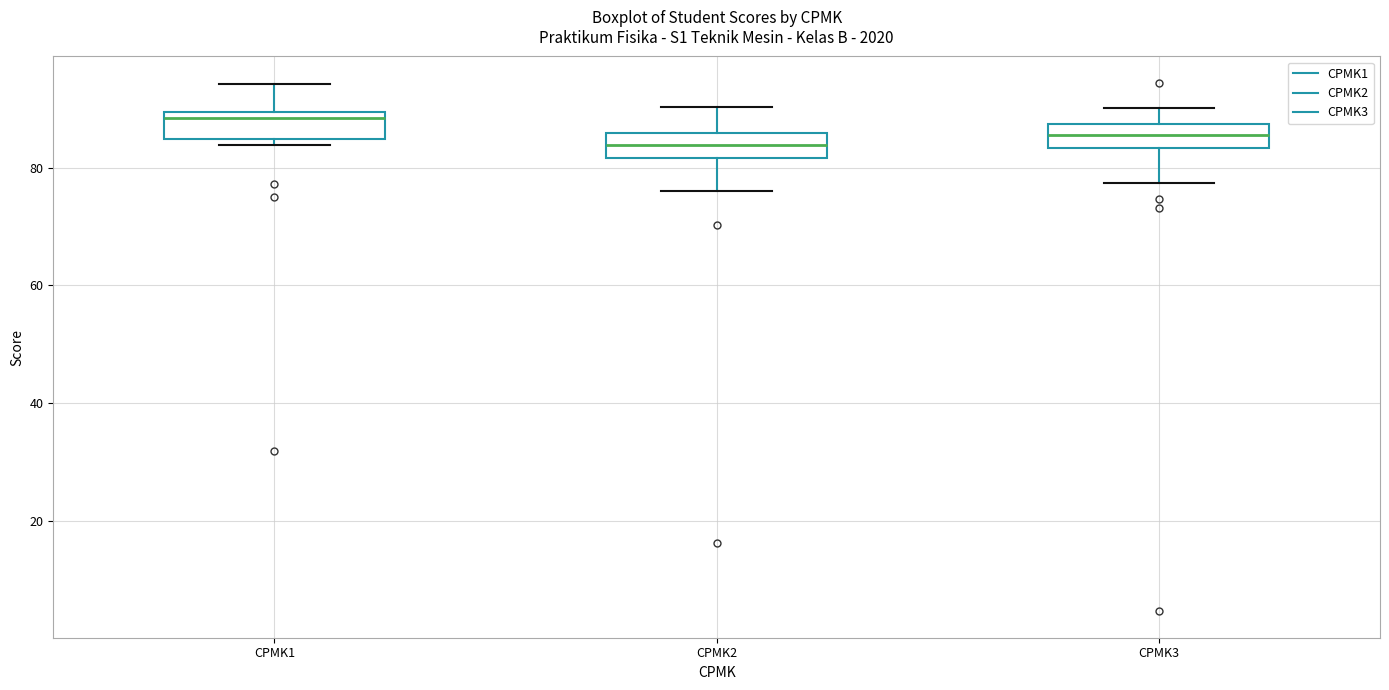

Reading left to right, transcribe this box plot: for each box, give where its median line is, the range the box spans, and where its two whiskers end, as read against the y-axis. The values are not printed on the chart, so give them approximately, as read against the axis.

CPMK1: median 88, box 84 to 90, whiskers 84 (just below the box's lower edge) to 94
CPMK2: median 84, box 82 to 86, whiskers 76 to 90
CPMK3: median 86, box 84 to 88, whiskers 78 to 90